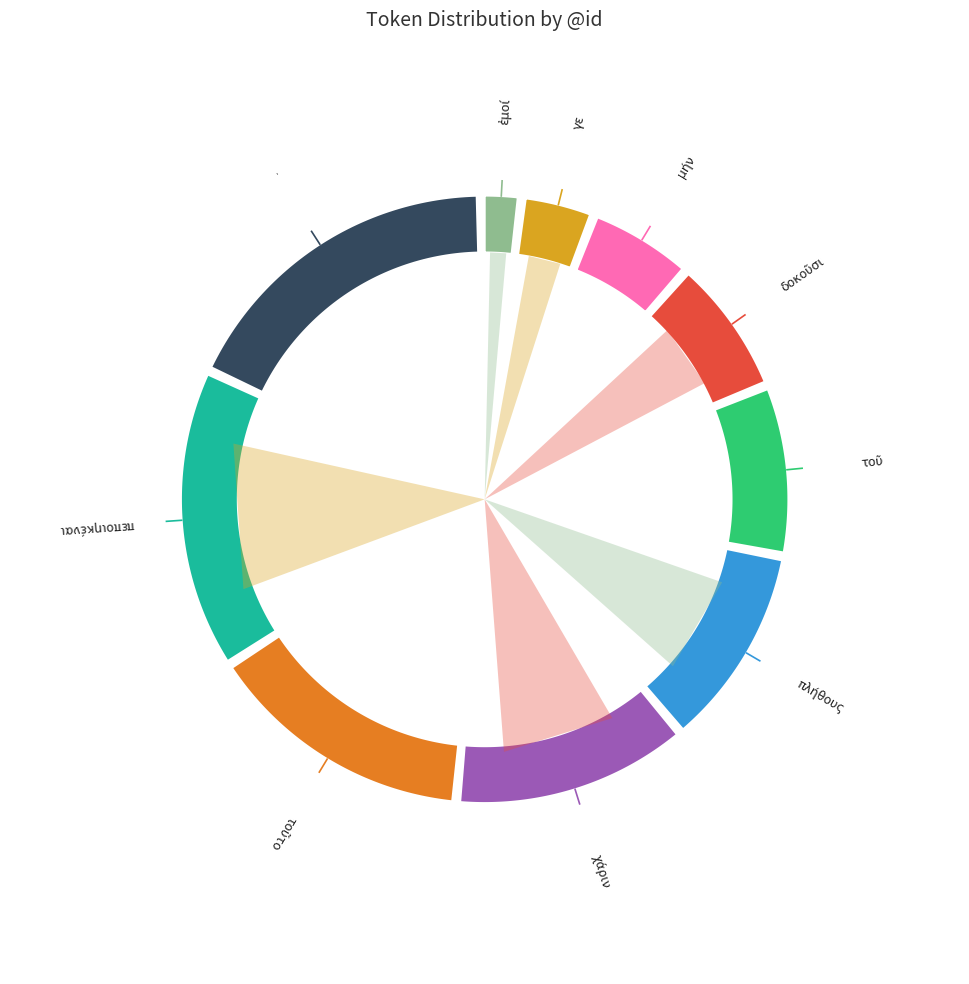

Rank the categories by value from highest to lowest.

., πεποιηκέναι, τοῦτο, χάριν, πλήθους, τοῦ, δοκοῦσι, μήν, γε, ἐμοί